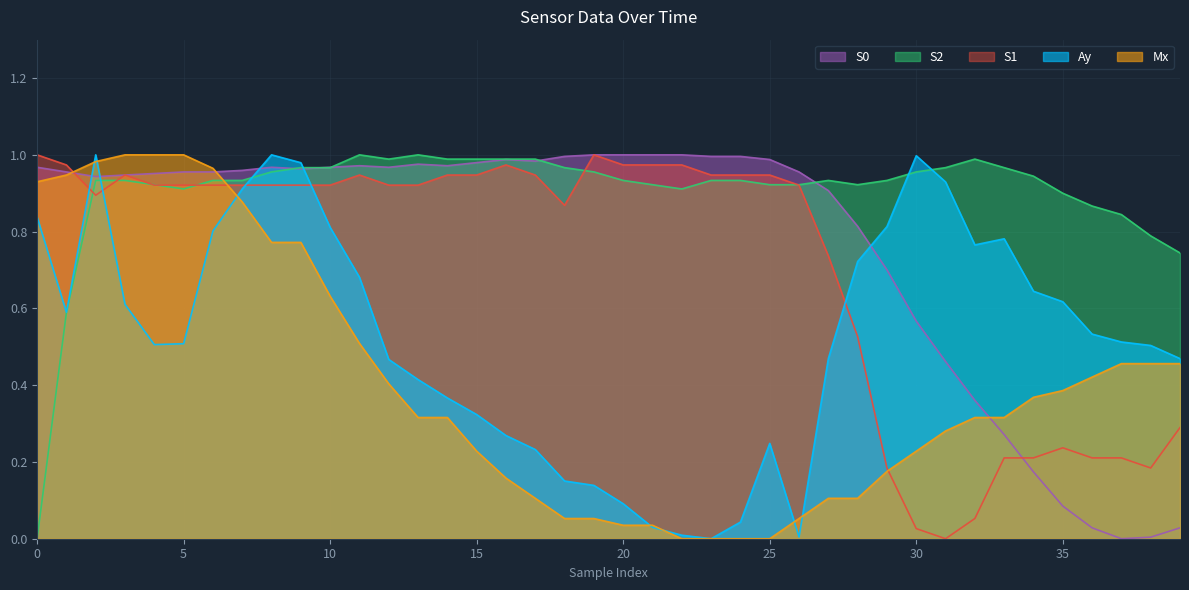

Between which two adjacent categories do S1 and Ay first intersect?

1 and 2